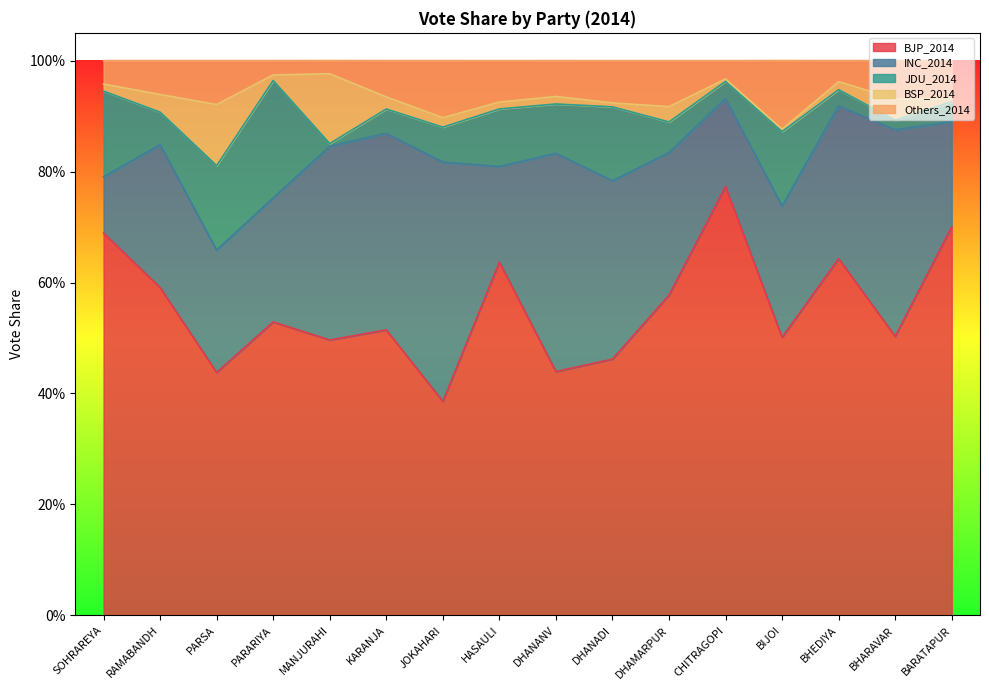

The value of BSP_2014 at CHITRAGOPI is 0.0. True or false?

False